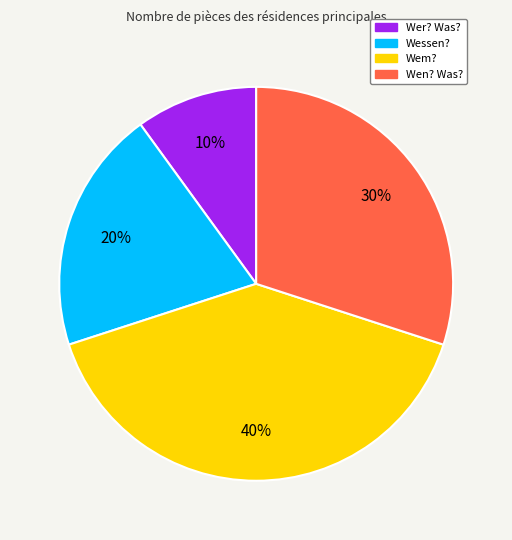

Rank the categories by value from highest to lowest.

Wem?, Wen? Was?, Wessen?, Wer? Was?